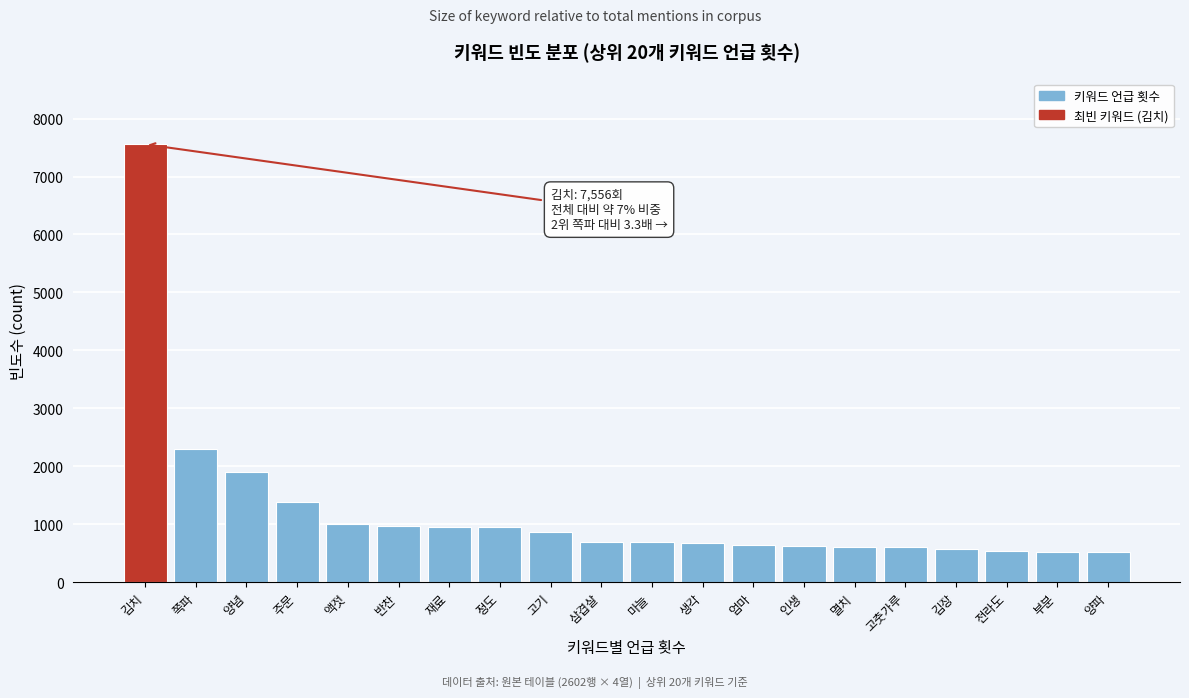

Is it true that the value at 정도 is 946?

True